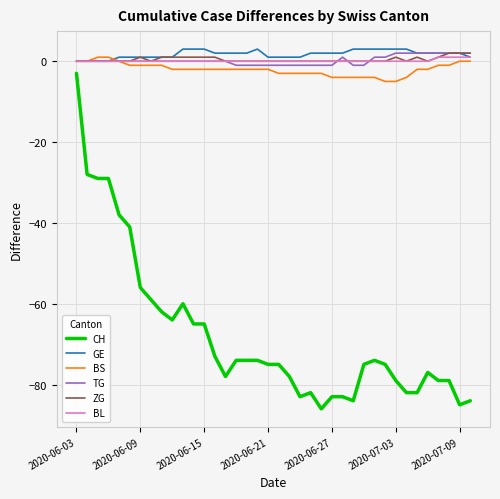

Is this an area chart (filled region under the line)?

No